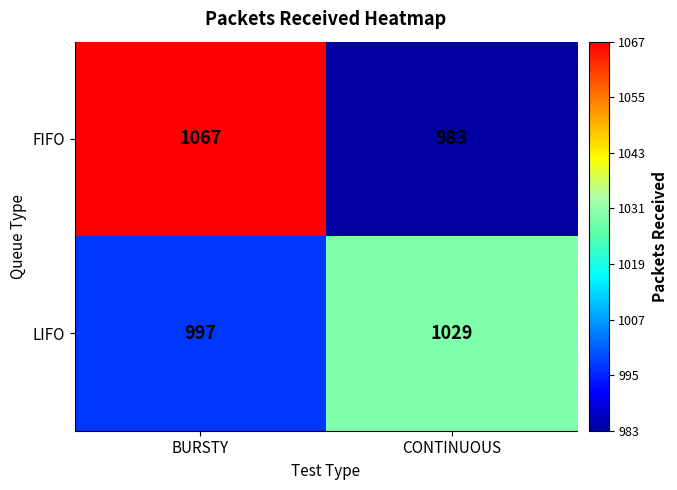

Reading right to left, what are all the values shown in this chart?

FIFO: CONTINUOUS=983	BURSTY=1067
LIFO: CONTINUOUS=1029	BURSTY=997